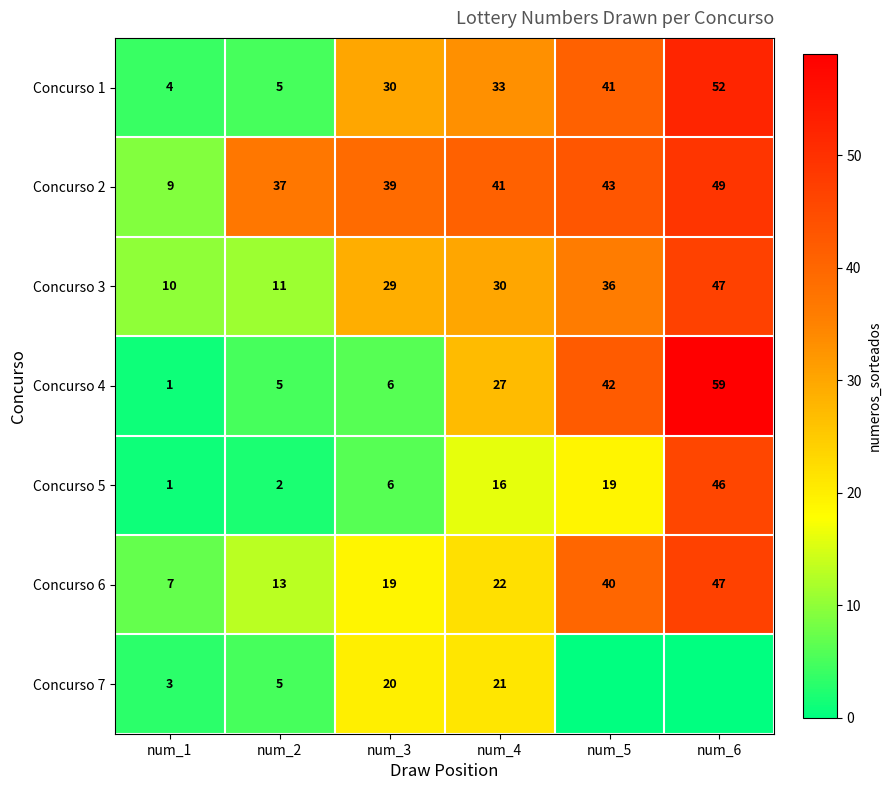

Is the value of Concurso 3 at num_5 greater than the value of Concurso 5 at num_1?

Yes